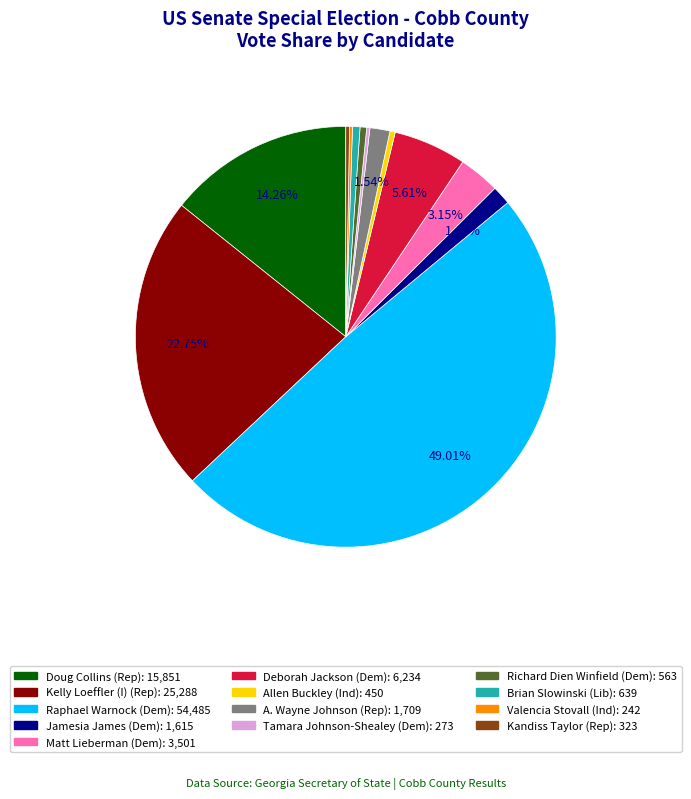

Which has a higher value, Matt Lieberman (Dem) or Raphael Warnock (Dem)?

Raphael Warnock (Dem)